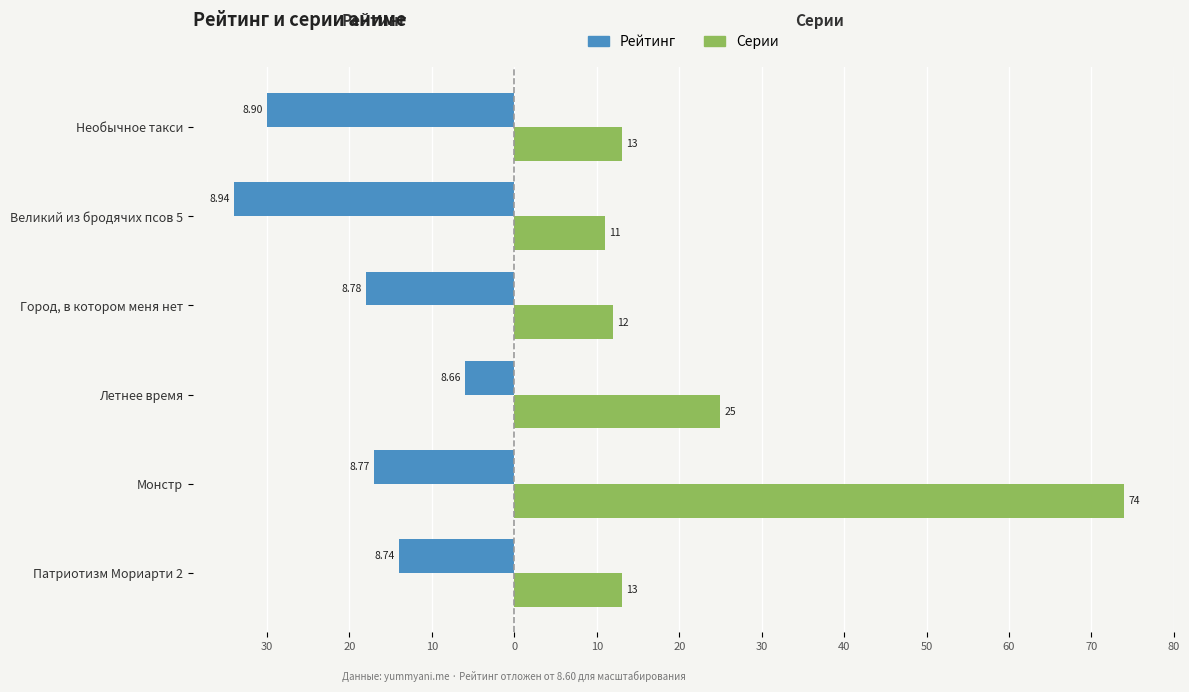

What are all the series names shown in the legend?

Рейтинг, Серии